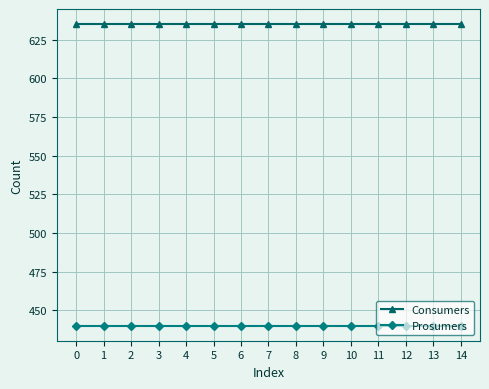

At how many categories does at least one series exceed 581?

15